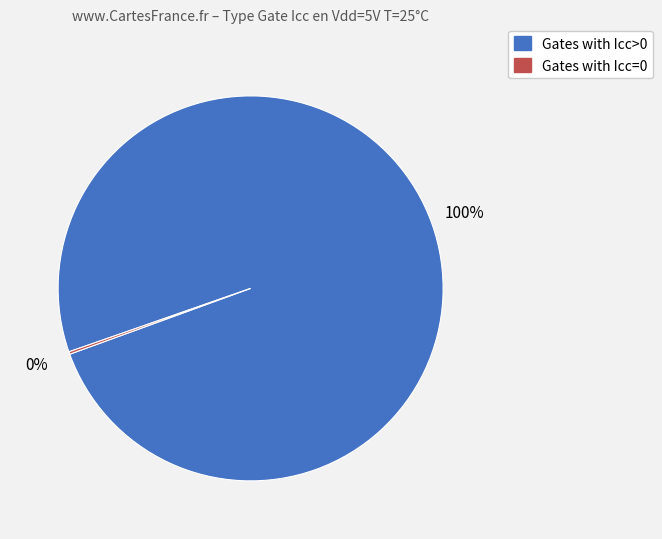

Does any single category account for the majority?

Yes